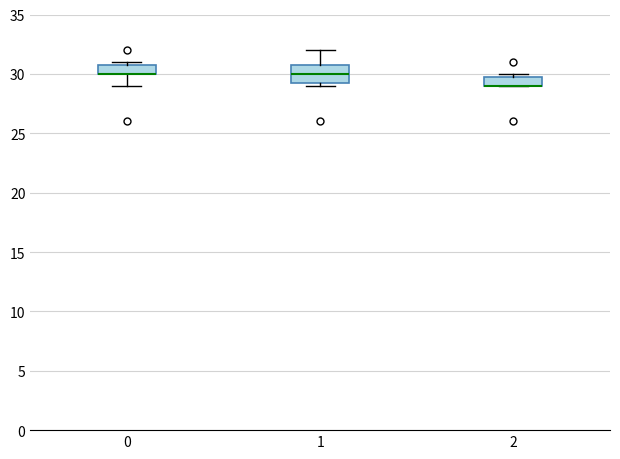

Where does the upper whisker of the box at x = 1 end on the y-axis? The values are not printed on the chart, so give them approximately, as read against the axis.

32.0